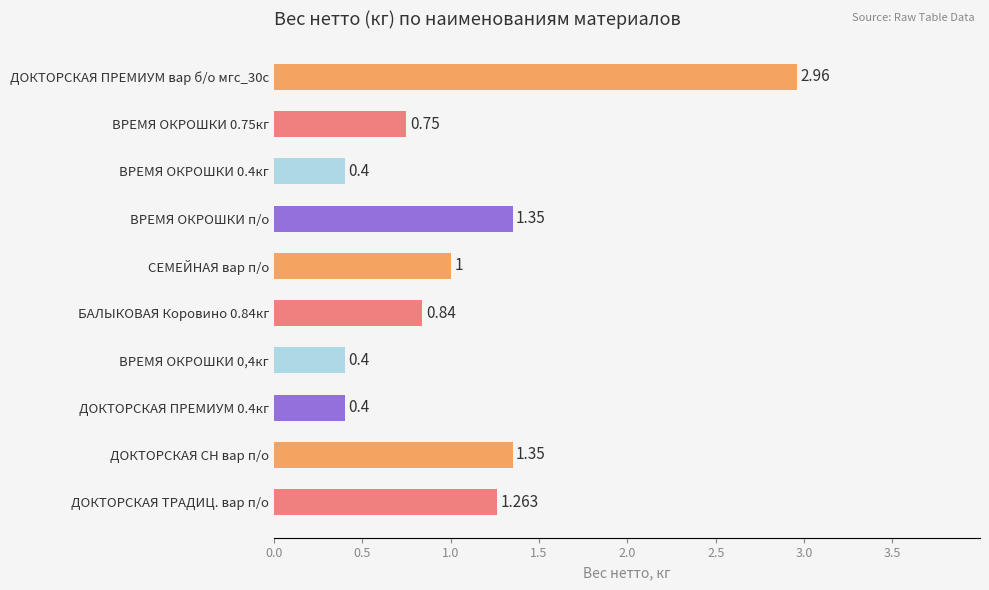

What is the label of the 6th bar from the bottom?

СЕМЕЙНАЯ вар п/о